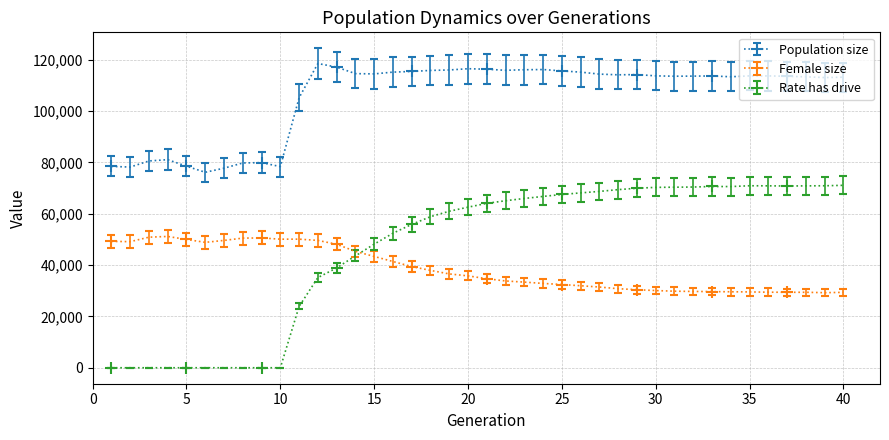

At how many categories does at least one series exceed 8609?

40